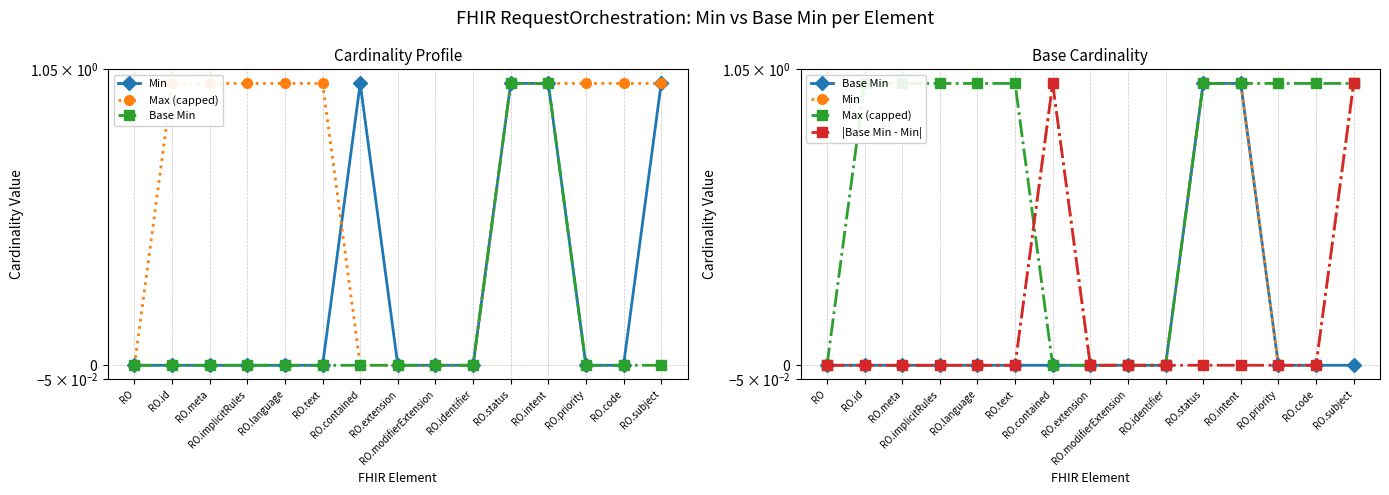

At which label is Max (capped) closest to 0?

RO